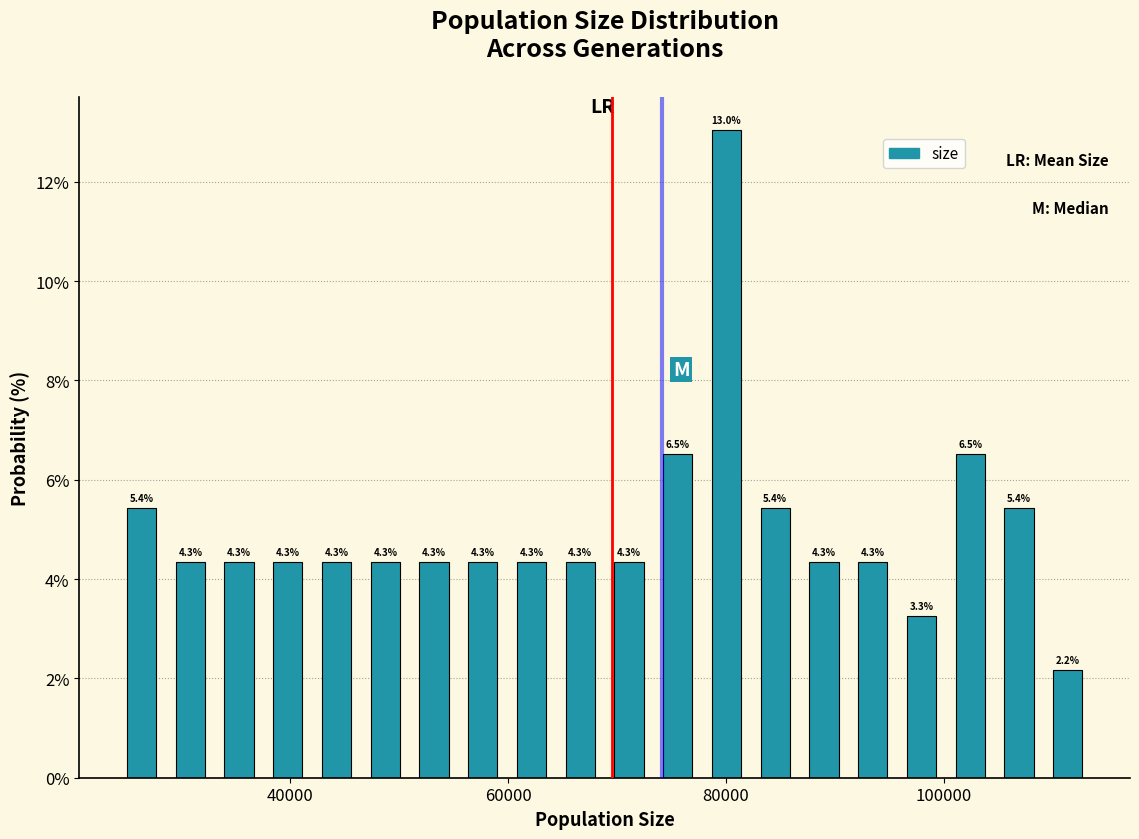

Read against the x-axis, roughly where is the centre of the tallest bar?

80000